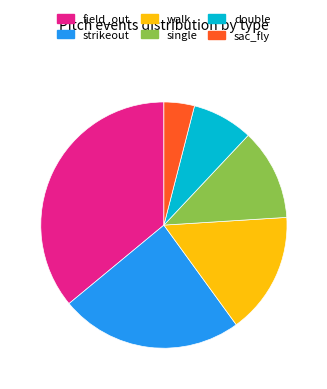

Is there any slice that represents more than half of the pie?

No